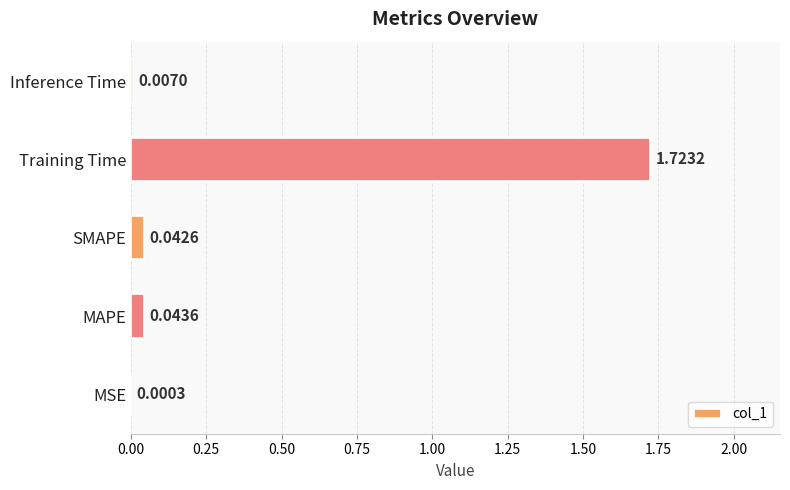

Which has a higher value, MSE or Training Time?

Training Time